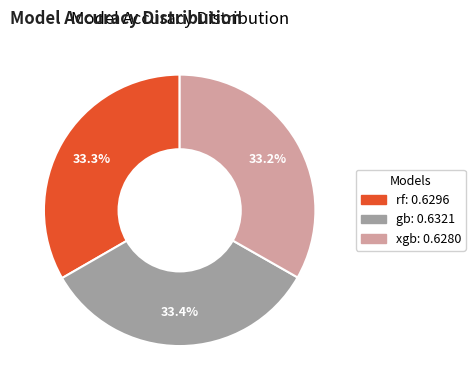

Does any single category account for the majority?

No